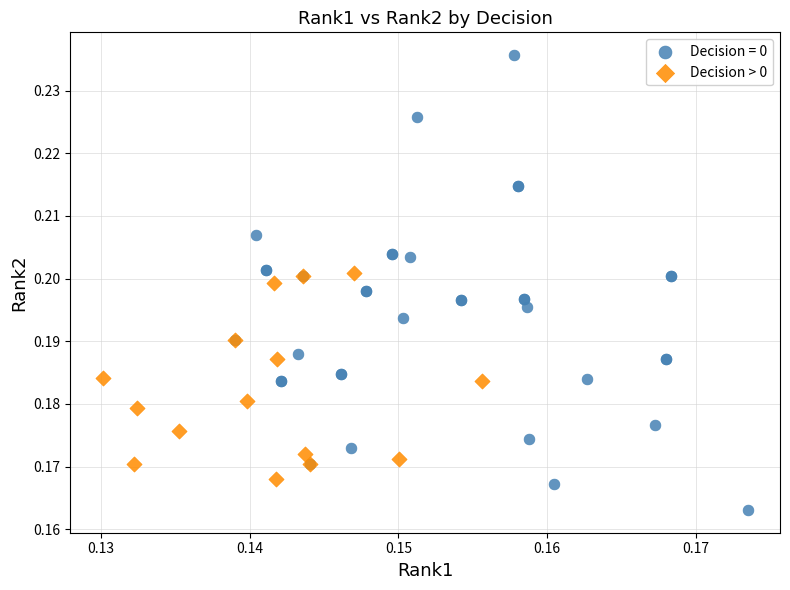

Which series reaches the minimum Y coordinate?

Decision = 0